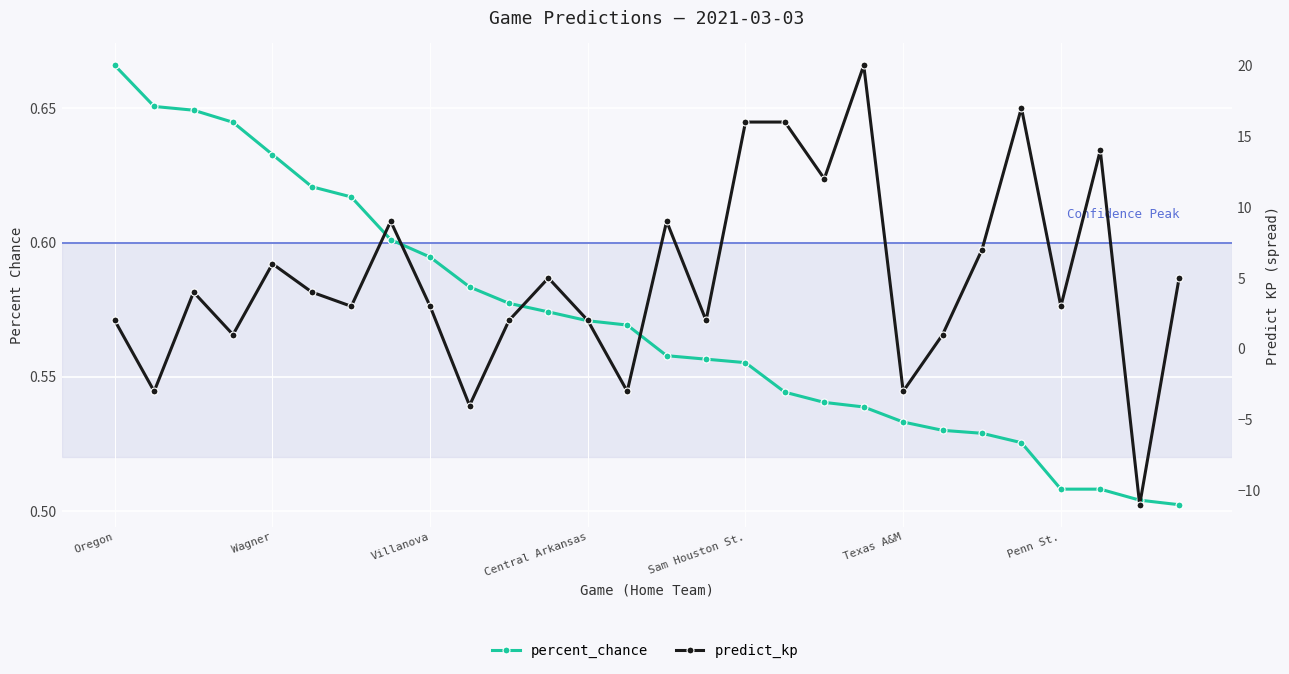

How many interior local valleys does the predict_kp series have?

10